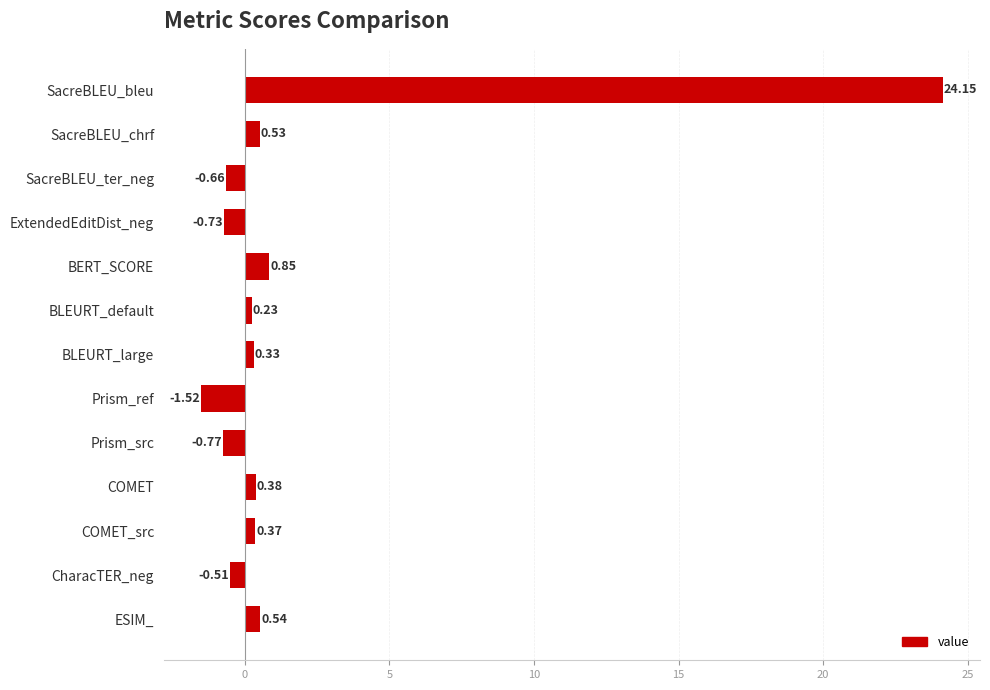

At which label is the value closest to 11?

BERT_SCORE